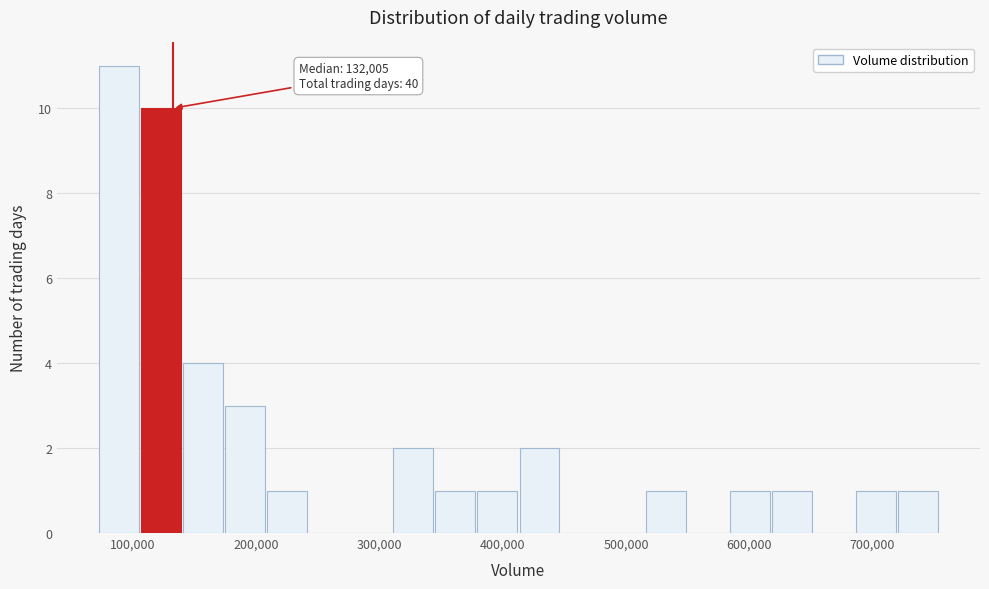

Read against the x-axis, roughly where is the centre of the tallest bar?

90000